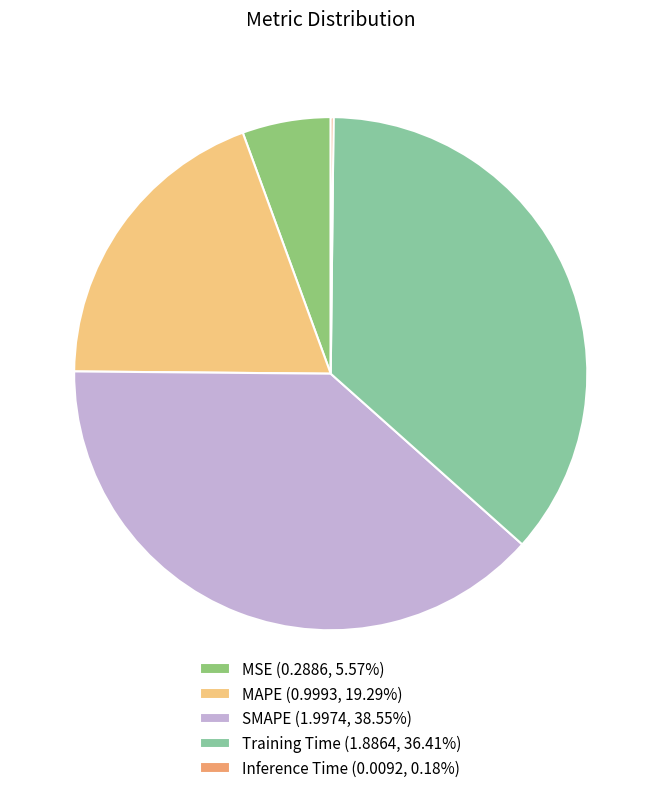

Between SMAPE and Training Time, which is larger?

SMAPE